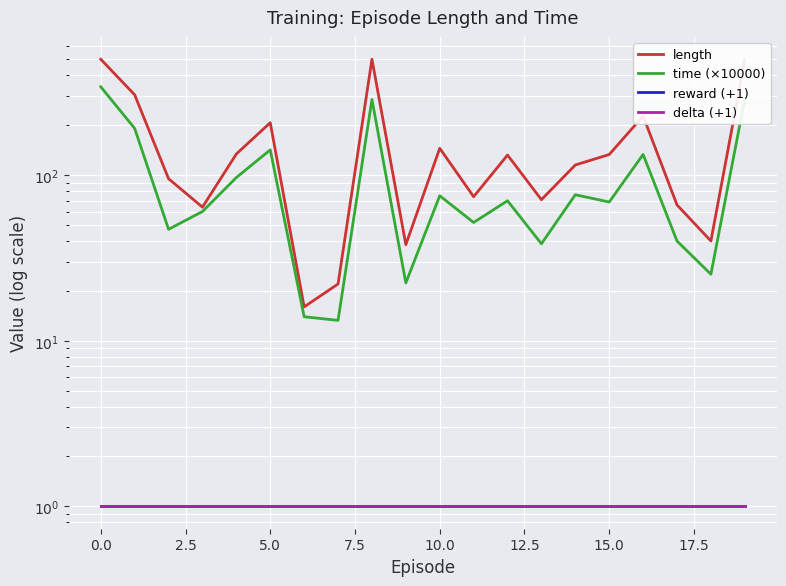

Reading left to right, what are all the values shown in this chart?

length: 500.0	305.0	95.0	64.0	134.0	207.0	16.0	22.0	500.0	38.0	145.0	74.0	132.0	71.0	115.0	133.0	227.0	66.0	40.0	495.0
time (×10000): 340.9	191.2	47.0	60.2	96.6	141.9	14.0	13.3	285.7	22.3	75.0	51.7	69.9	38.5	76.1	68.7	133.1	40.0	25.2	287.7
reward (+1): 1.0	1.0	1.0	1.0	1.0	1.0	1.0	1.0	1.0	1.0	1.0	1.0	1.0	1.0	1.0	1.0	1.0	1.0	1.0	1.0
delta (+1): 1.0	1.0	1.0	1.0	1.0	1.0	1.0	1.0	1.0	1.0	1.0	1.0	1.0	1.0	1.0	1.0	1.0	1.0	1.0	1.0